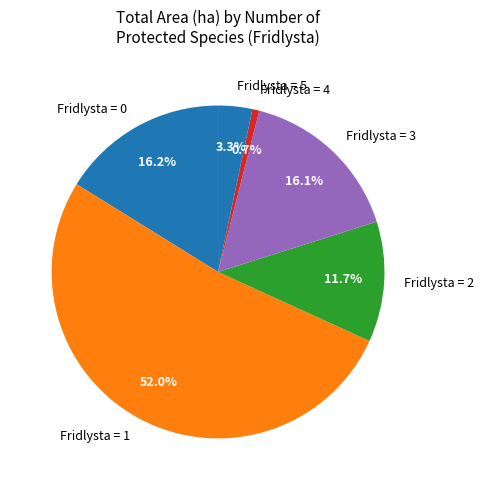

What is the largest slice in the pie chart?

Fridlysta = 1